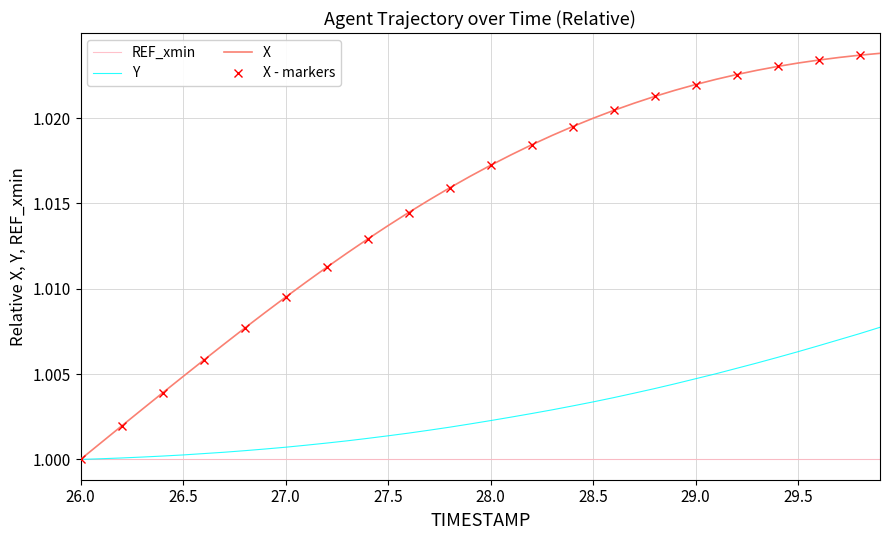

At how many categories does at least one series exceed 1?

39